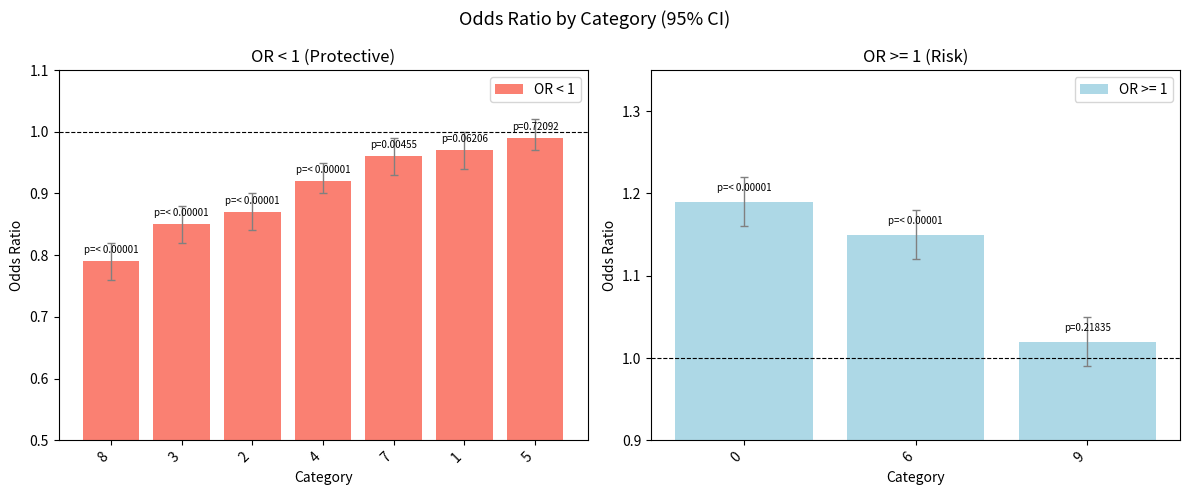

The value of OR < 1 at 7 is 0.2. True or false?

False